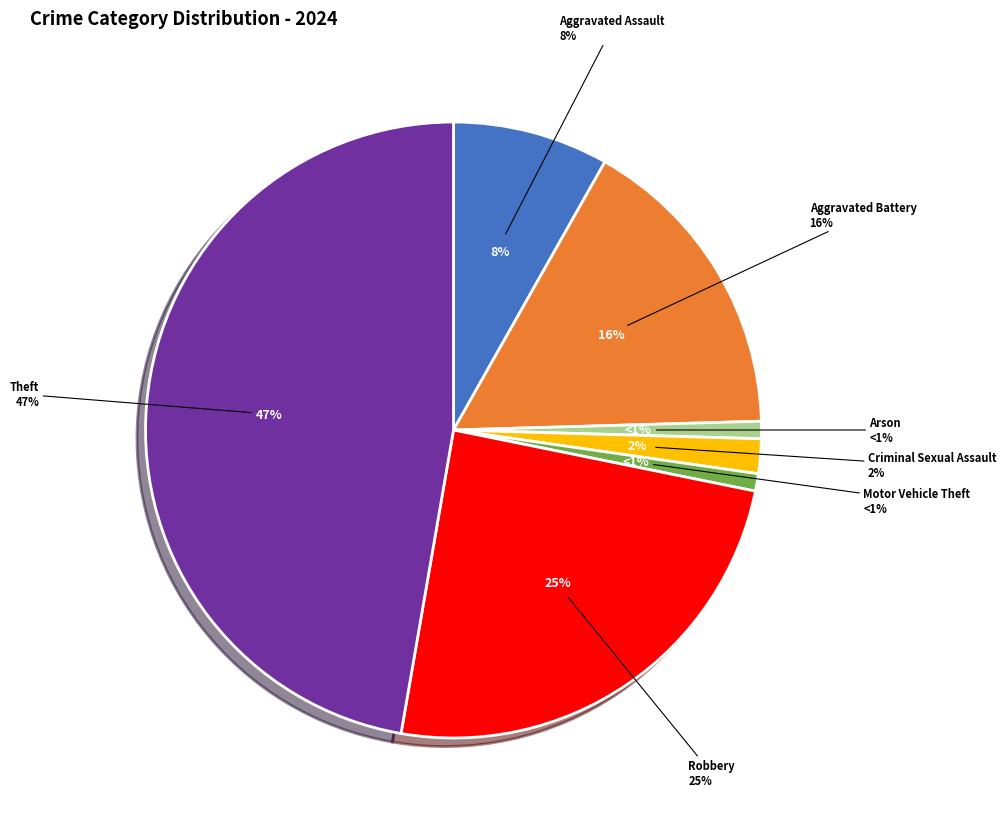

What is the largest slice in the pie chart?

Theft